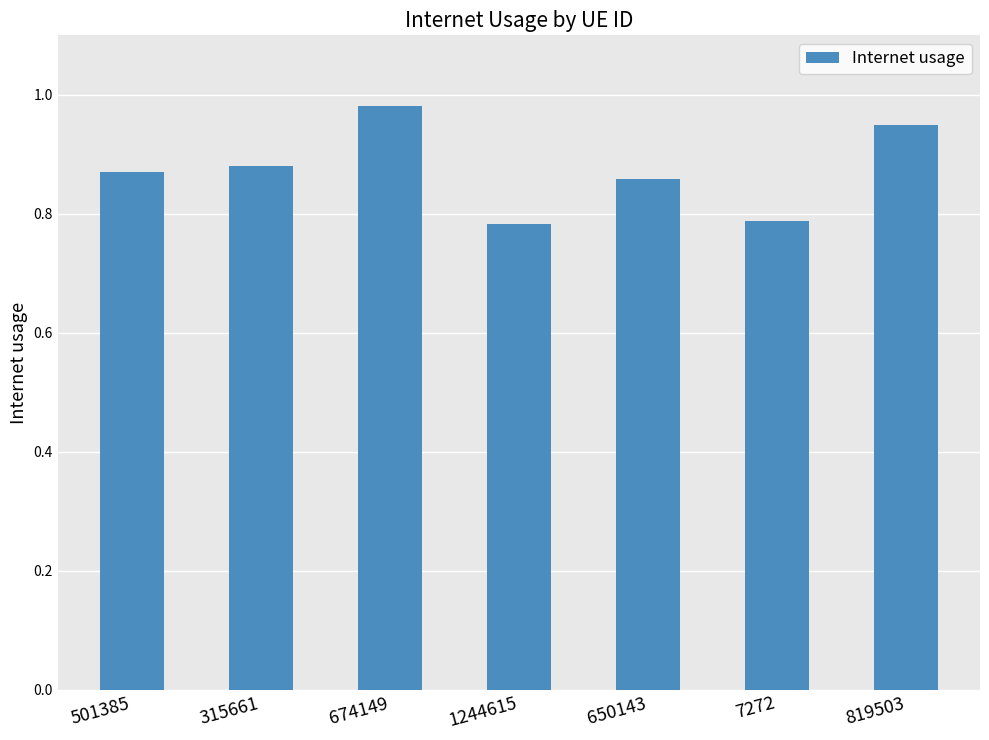

Is it true that the value at 650143 is 1.4?

False